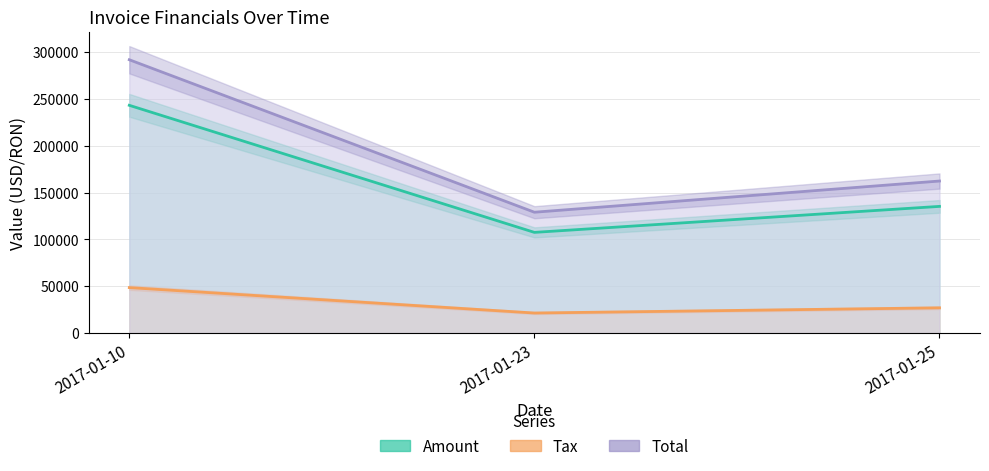

Is the value of Amount at 2017-01-23 greater than the value of Total at 2017-01-25?

No